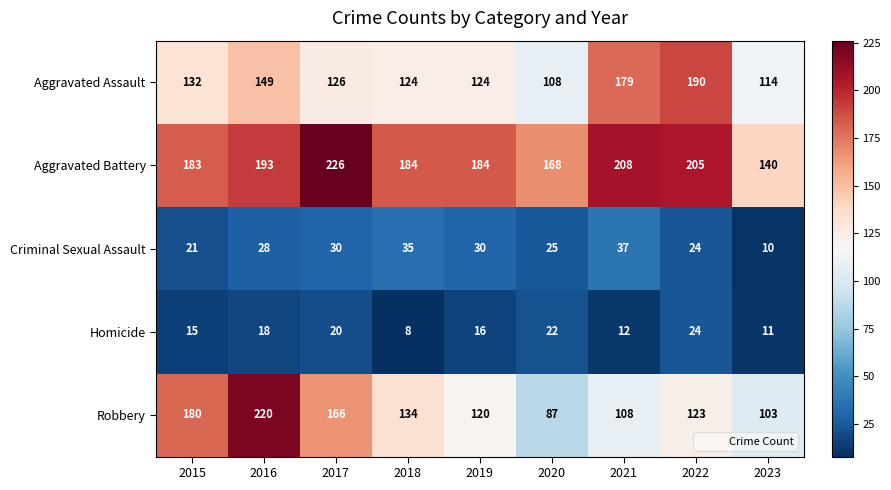

Read the Homicide value at 2020, to the nearest 10.

20